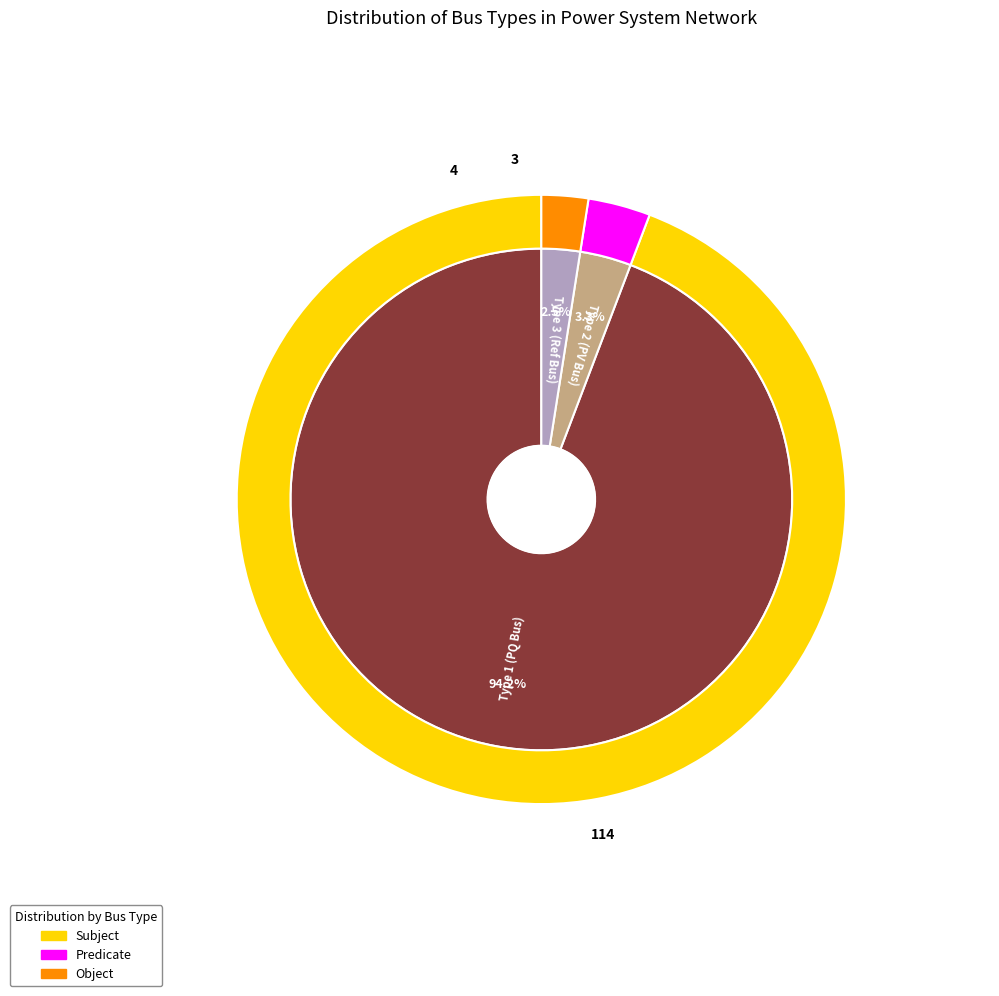

What is the change in value from BUS_TYPE_1 to BUS_TYPE_2?

-110